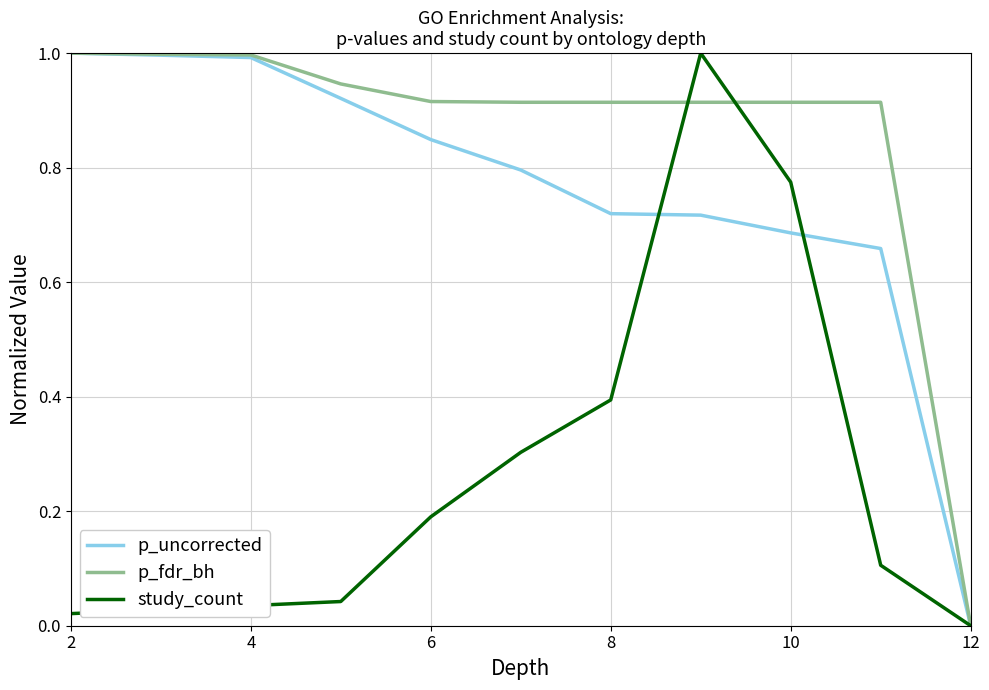

What is the highest value of the p_uncorrected series?

1.0